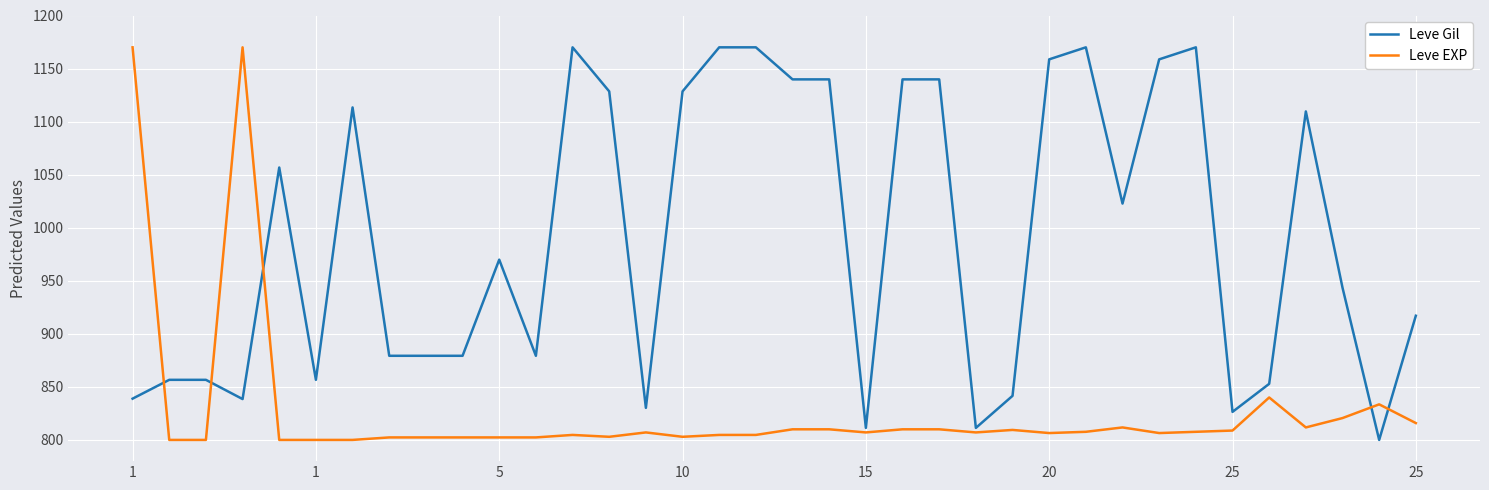

What is the maximum value for Leve Gil?

1170.0